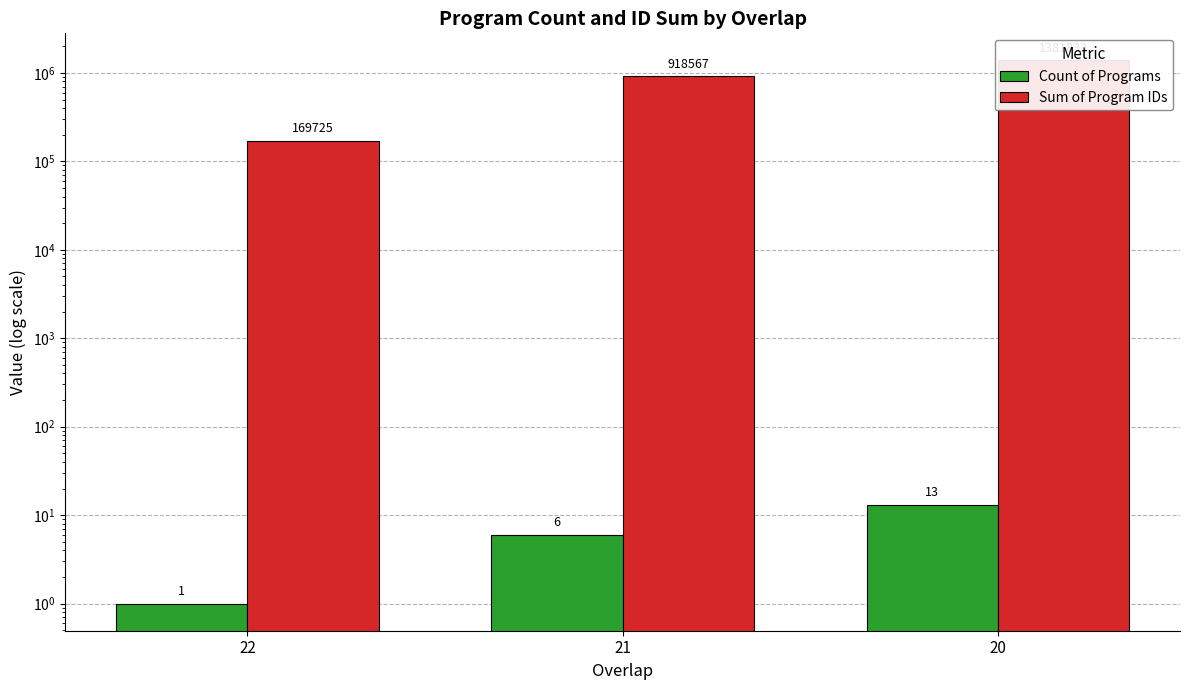

Is the value of Sum of Program IDs at 22 greater than the value of Count of Programs at 21?

Yes